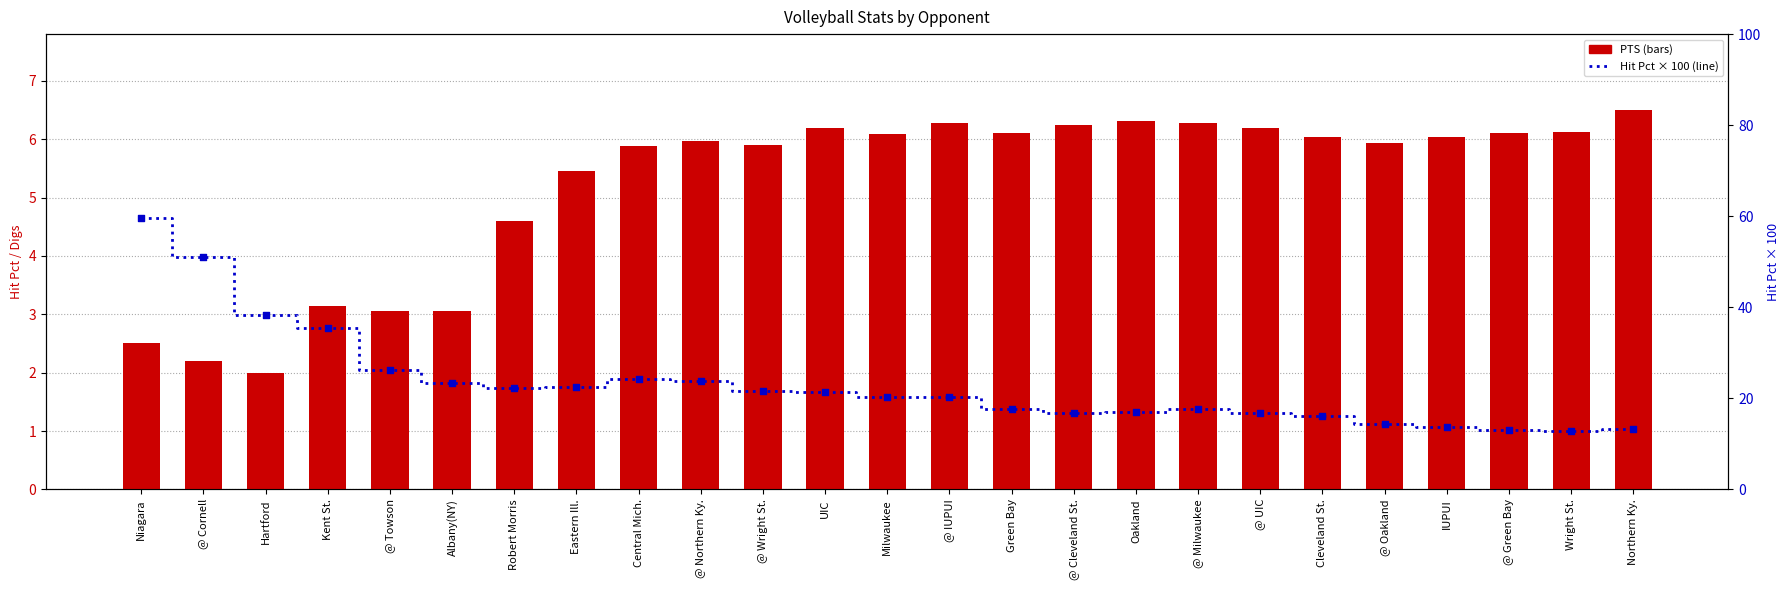

Which series has the largest total across all categories?

Hit Pct (scaled %)